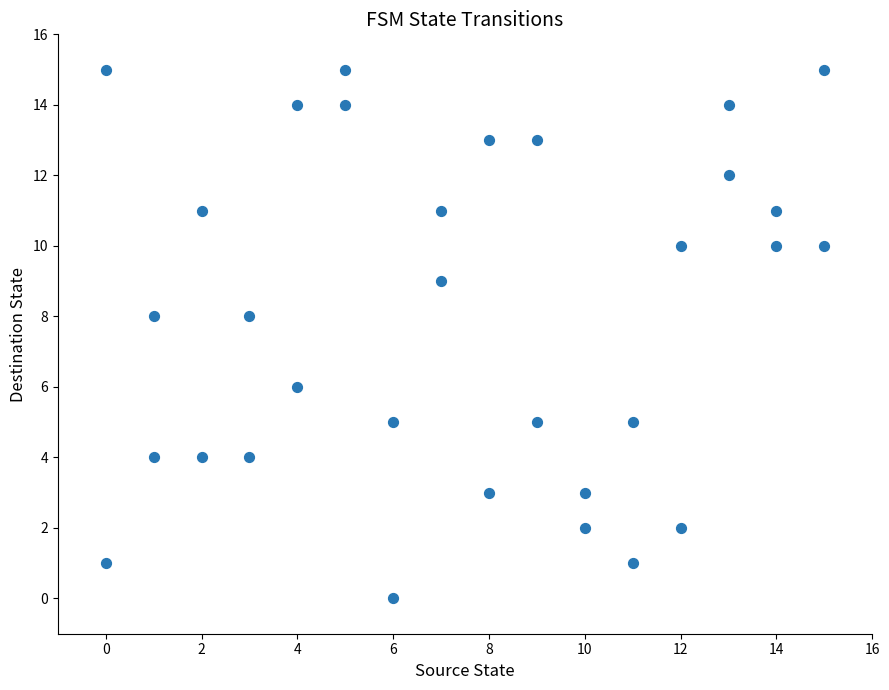

What is the range of Y values (max minus min)?

15